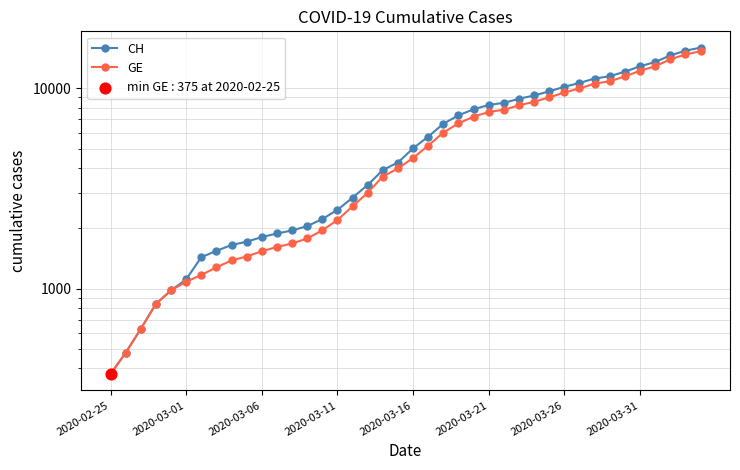

Which series has the largest total across all categories?

CH